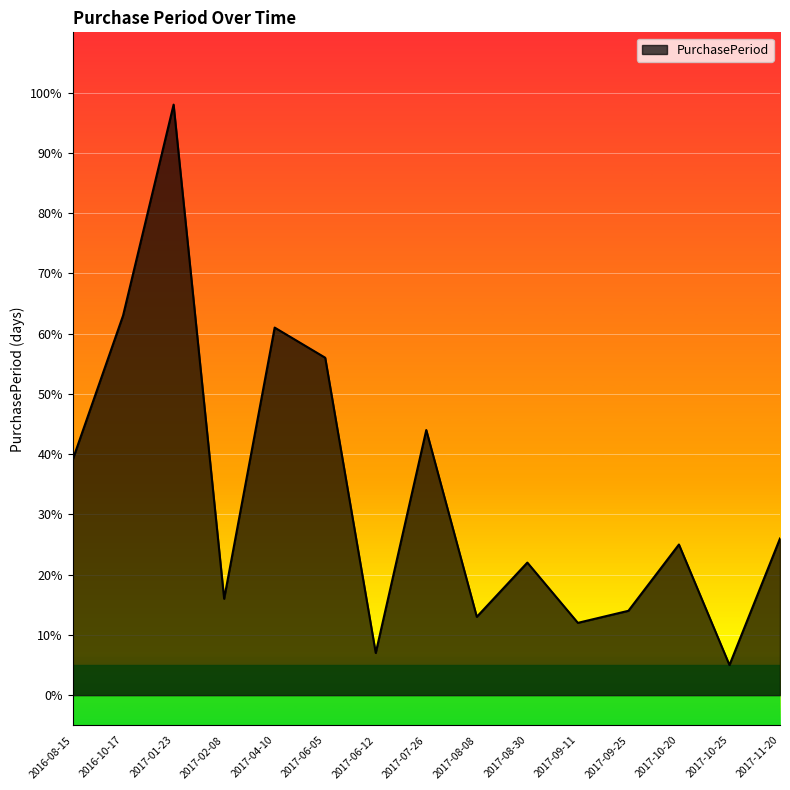

What position from the right is 2017-09-11?

5